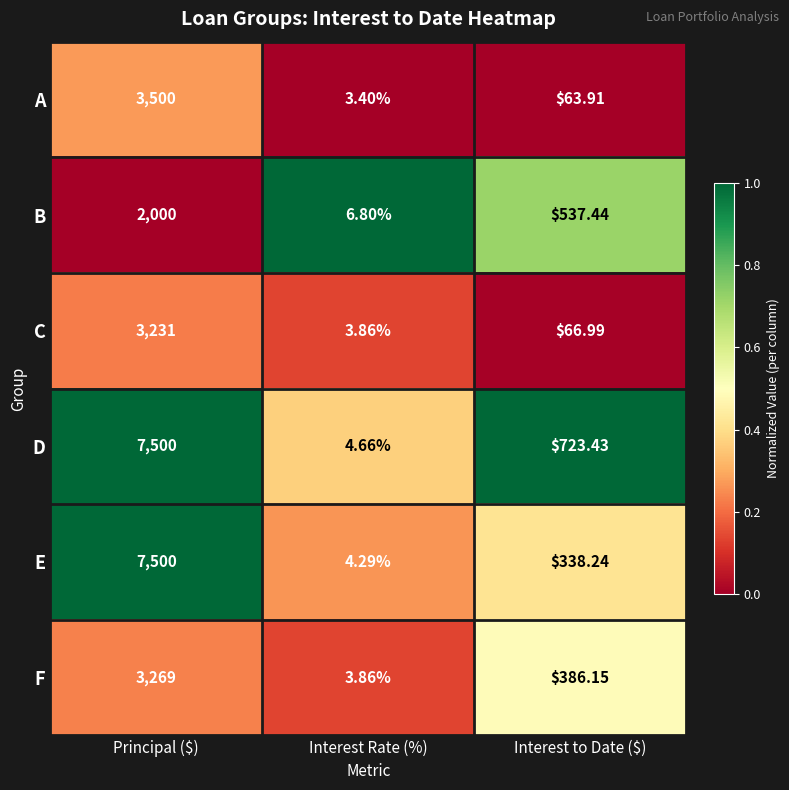

At Interest to Date ($), list the series in order from largest to smallest.

D, B, F, E, C, A